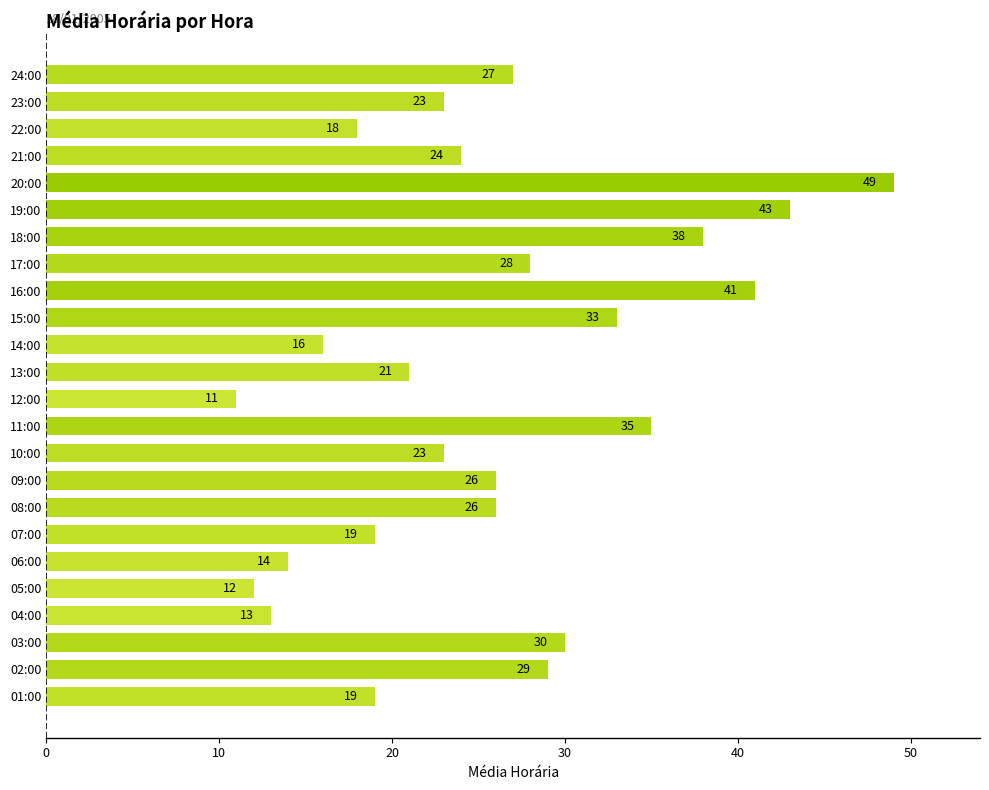

True or false: the data shows 23 at 10:00.

True